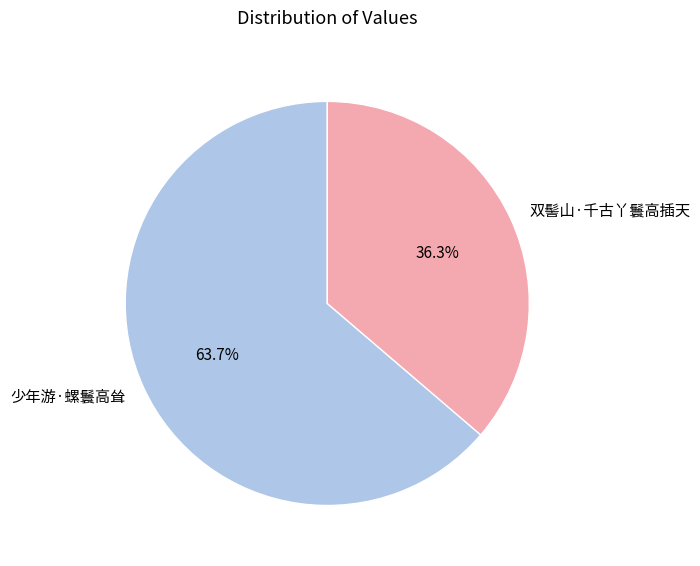

Which category has the biggest portion of the pie?

少年游·螺鬟高耸